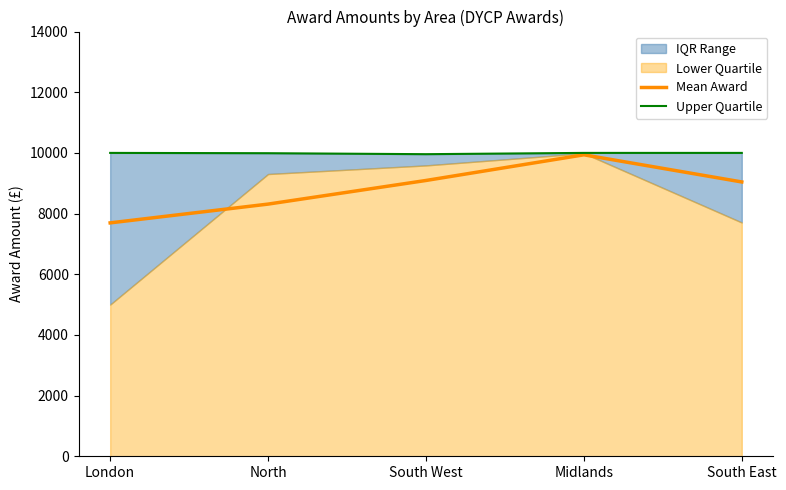

How many data points in Mean Award are above 9042?

3